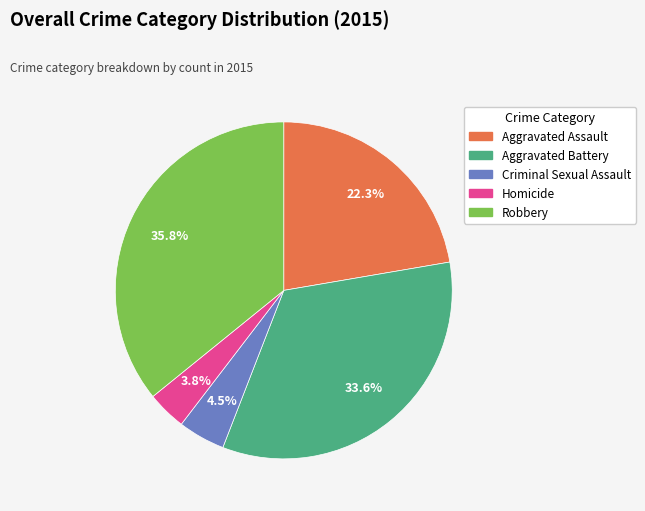

Approximately how many times larger is the value at Aggravated Assault compared to Aggravated Battery?

0.7